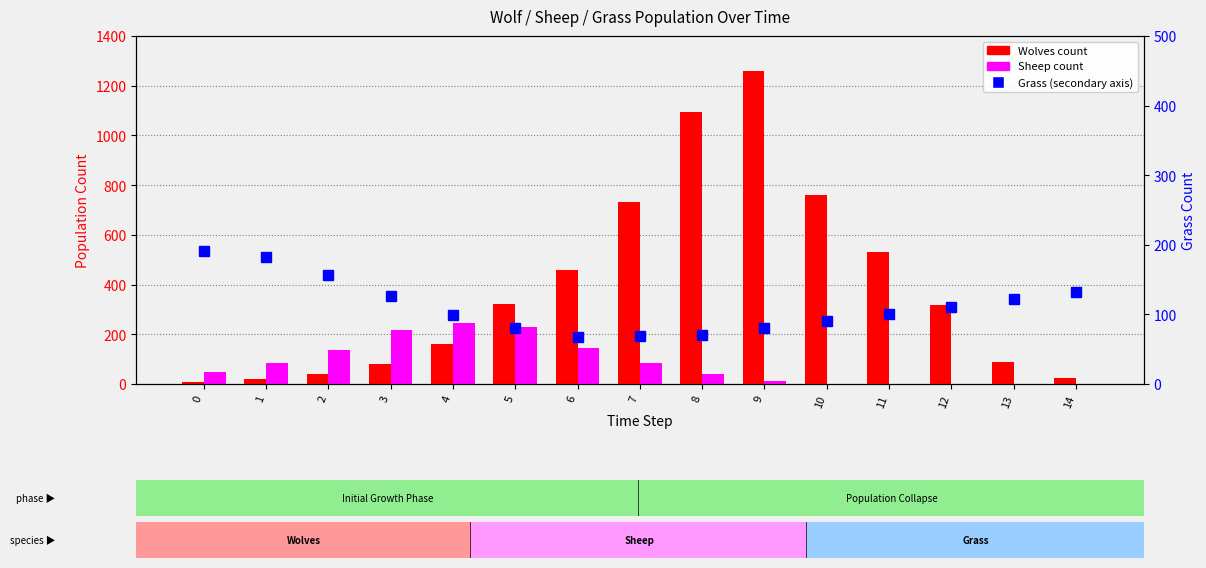

At which category is the sum across all series the highest?

9